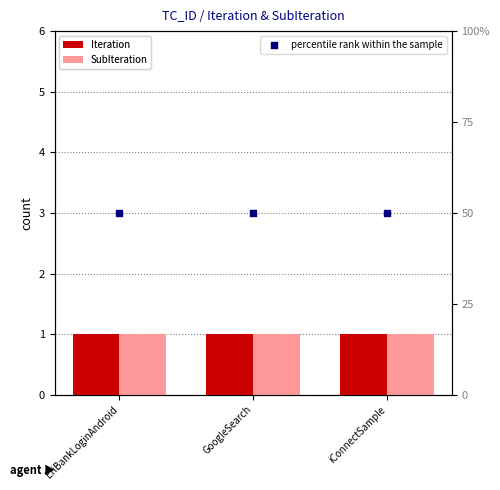

Which series has the largest total across all categories?

percentile rank within the sample